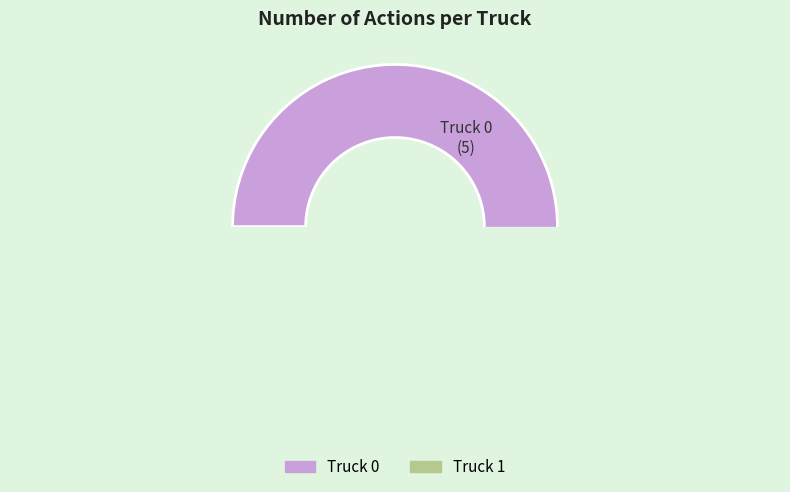

How many segments does this pie chart have?

2